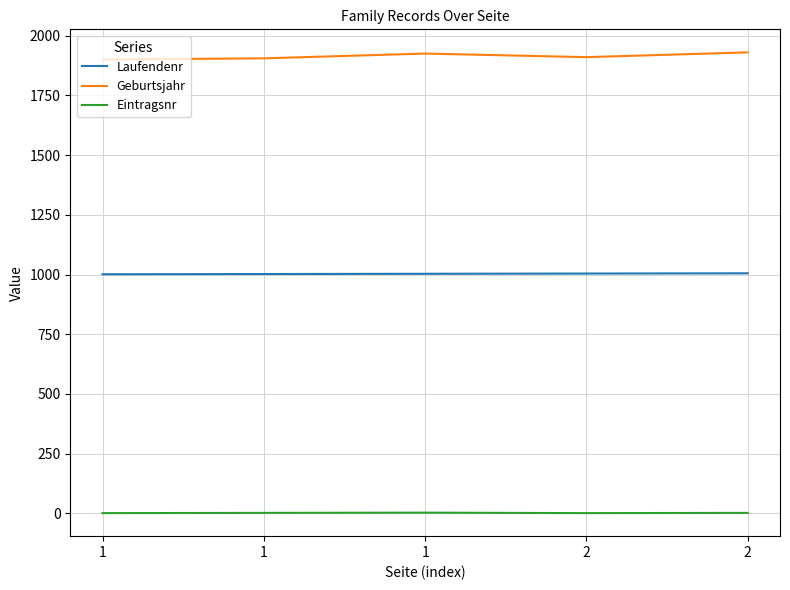

The value of Laufendenr at 1 is 1001. True or false?

True